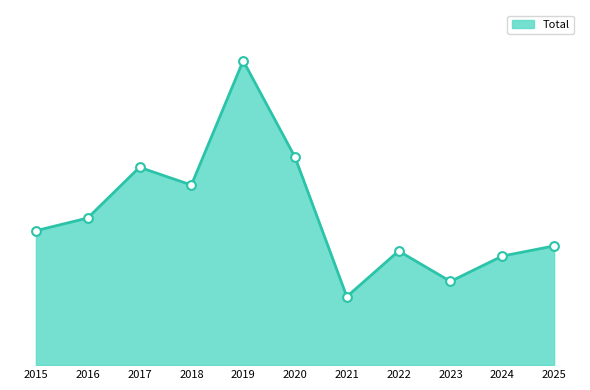

What is the change in value from 2018 to 2023?

-38